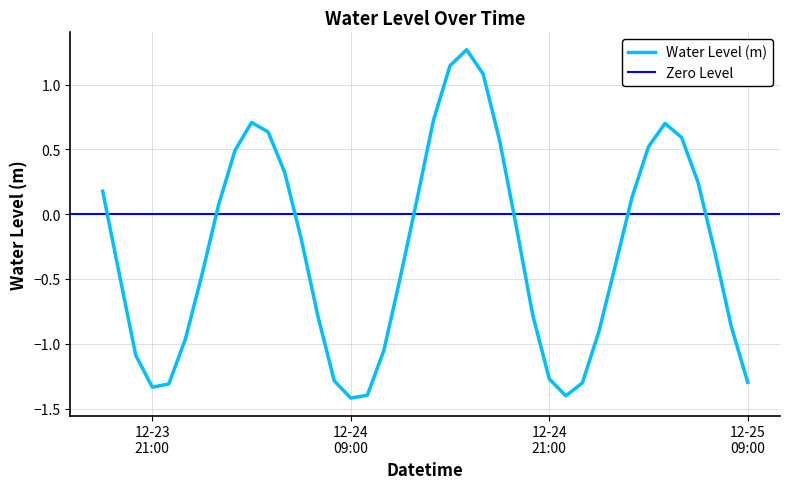

What is the value of the 25th point from the left?

0.6